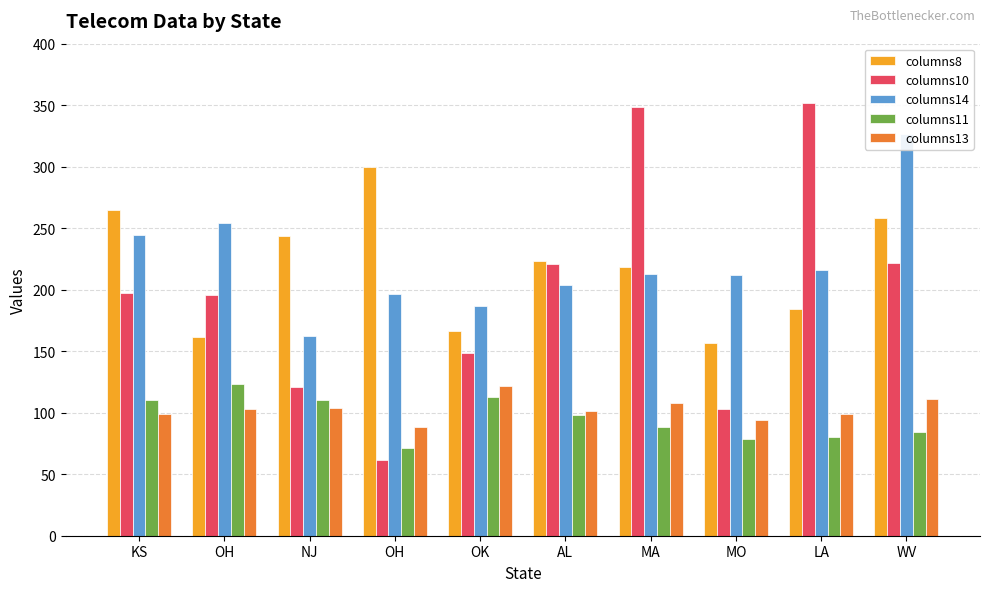

Which series has the largest range (max minus min)?

columns10